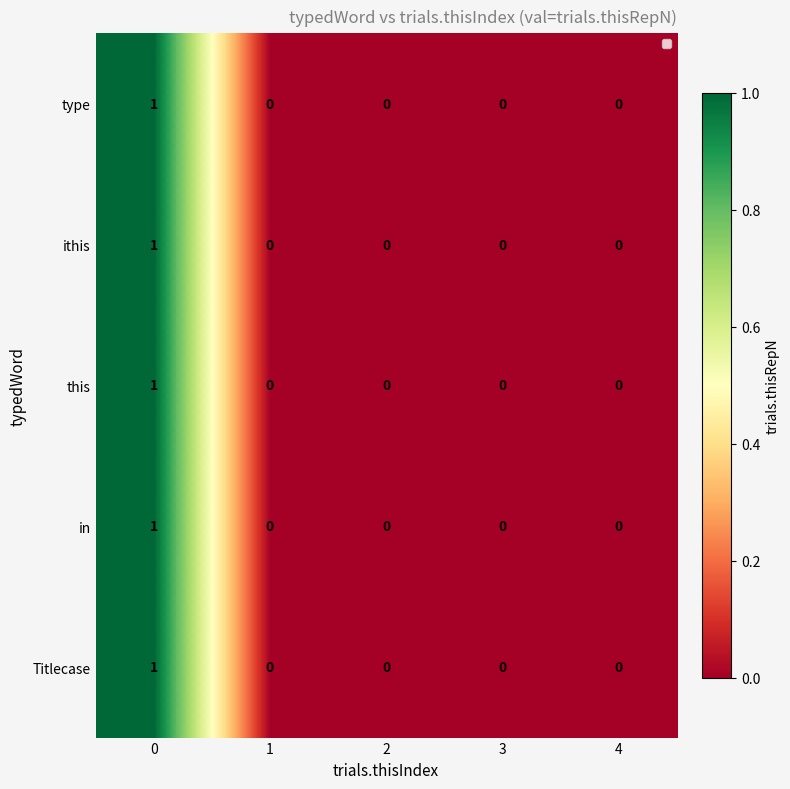

Reading right to left, extract all data points from this chart.

type: 4=0	3=0	2=0	1=0	0=1
ithis: 4=0	3=0	2=0	1=0	0=1
this: 4=0	3=0	2=0	1=0	0=1
in: 4=0	3=0	2=0	1=0	0=1
Titlecase: 4=0	3=0	2=0	1=0	0=1